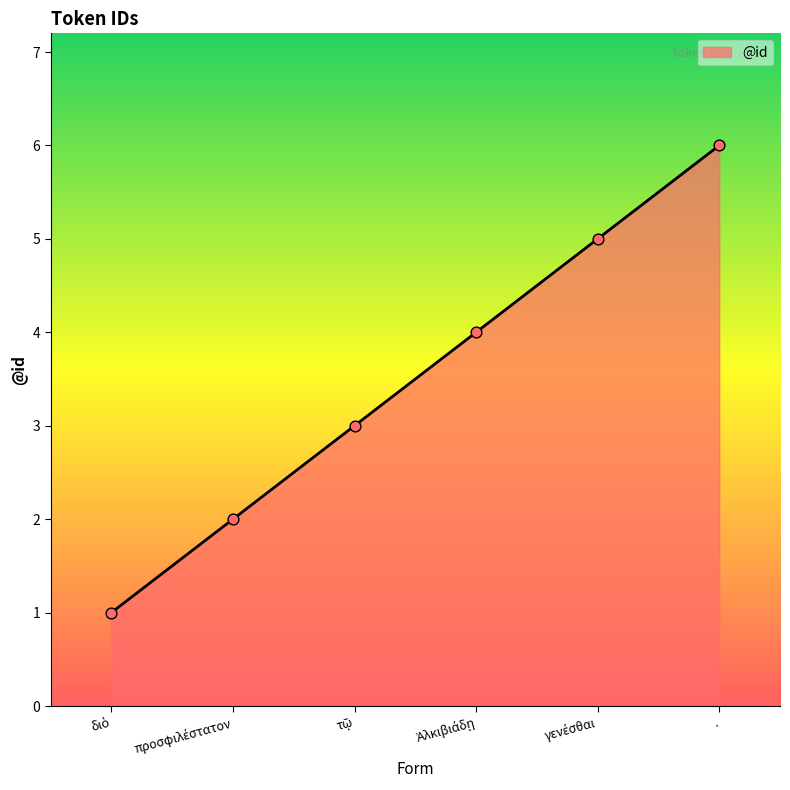

Which label corresponds to the largest value in the chart?

.